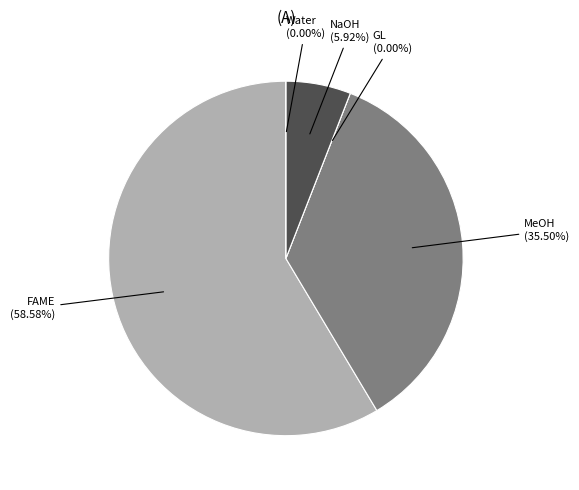

Count the number of slices in the pie.

5